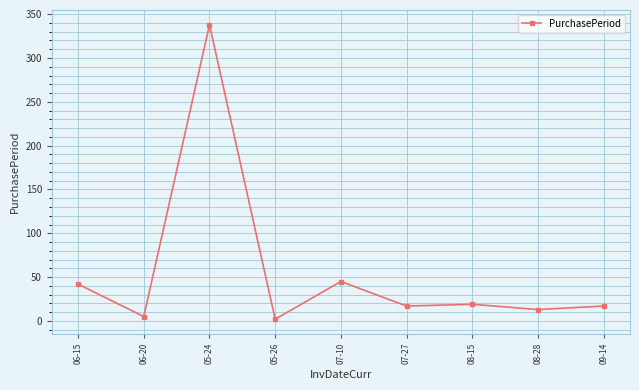

Which category has the lowest value across all series?

05-26